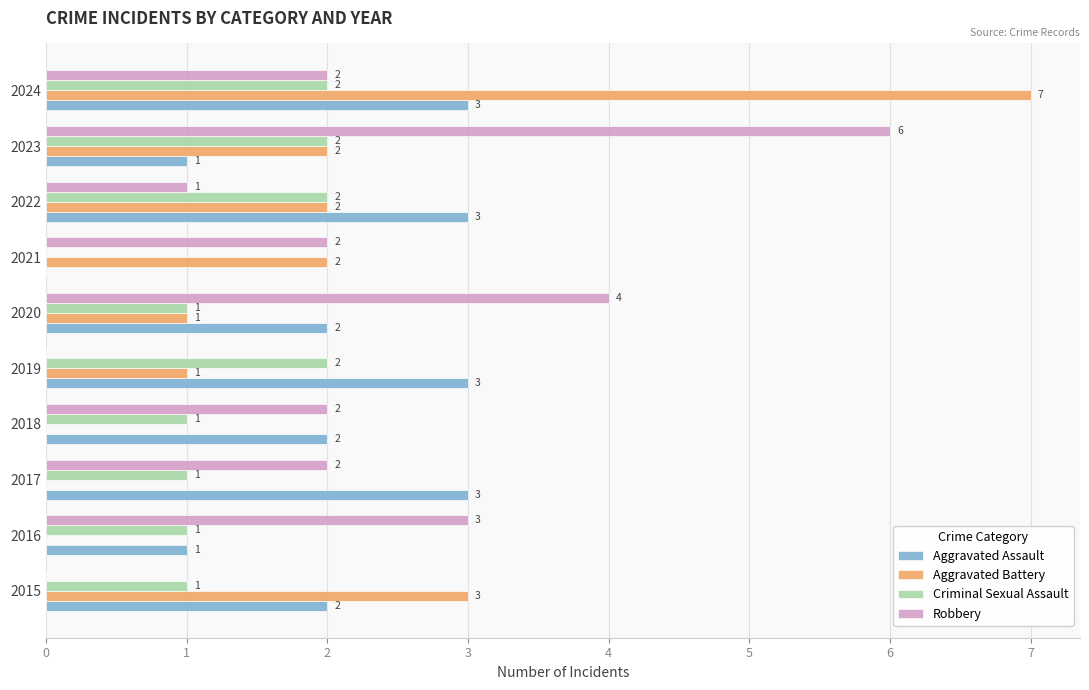

How many Criminal Sexual Assault values are between 1 and 2?

9